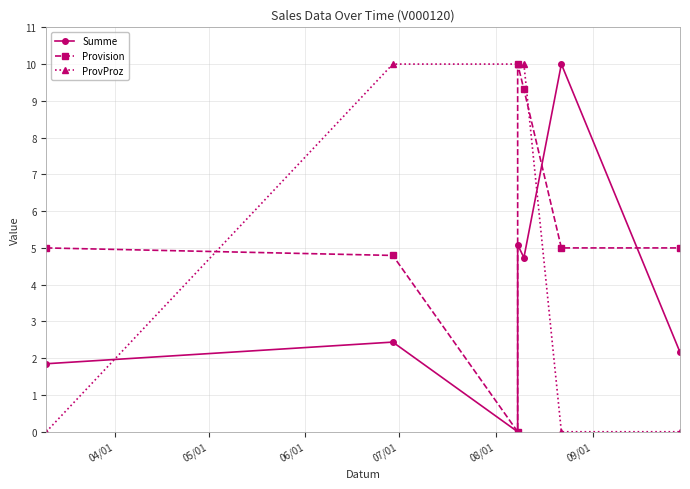

True or false: ProvProz and Summe intersect in this chart.

True